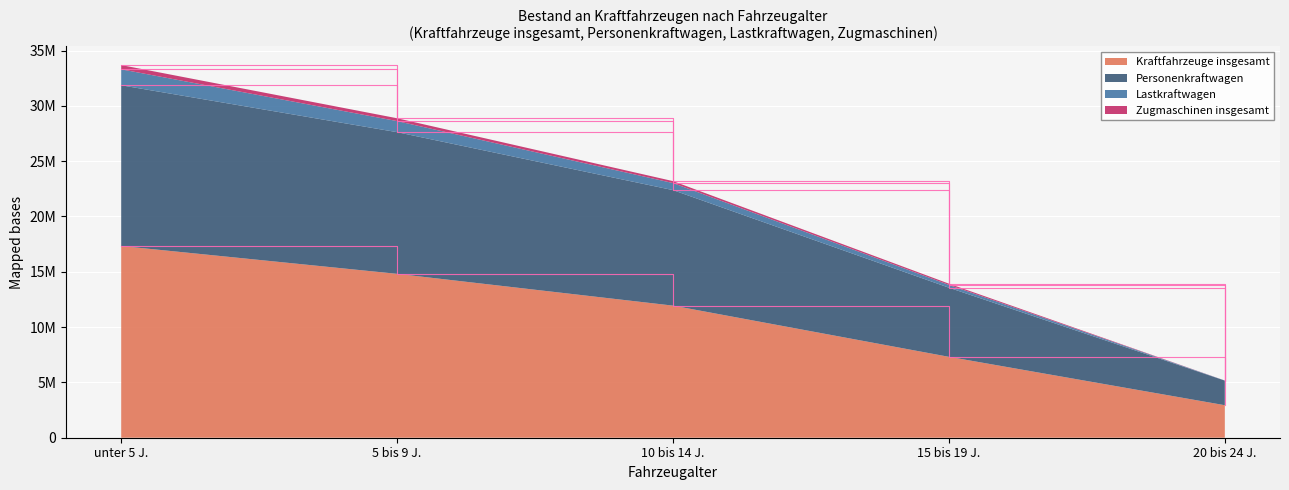

How many lines are shown in the chart?

4